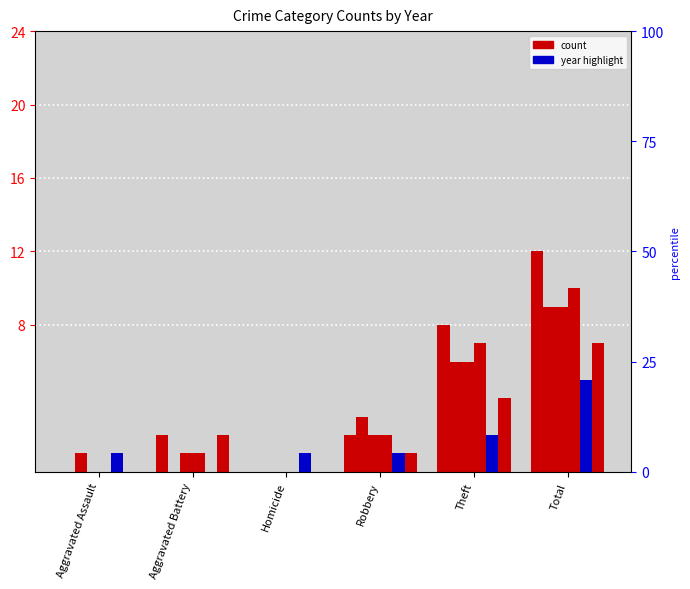

Is the value of 2015 at Total greater than the value of 2017 at Aggravated Assault?

Yes